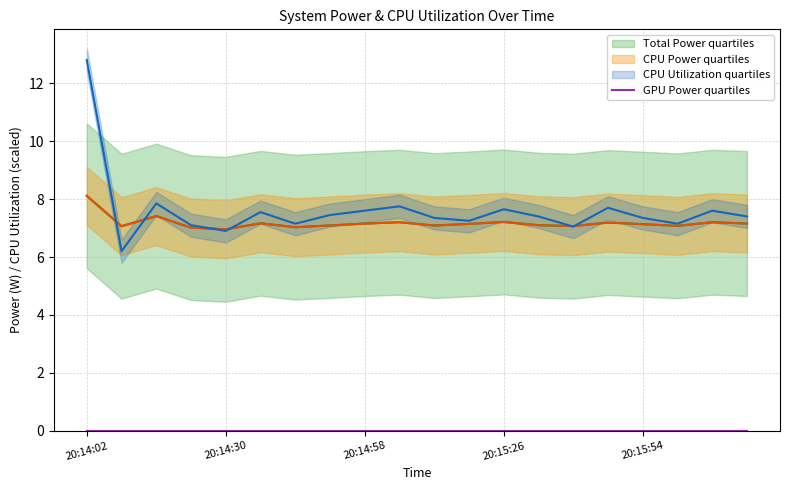

At how many categories does at least one series exceed 12?

1